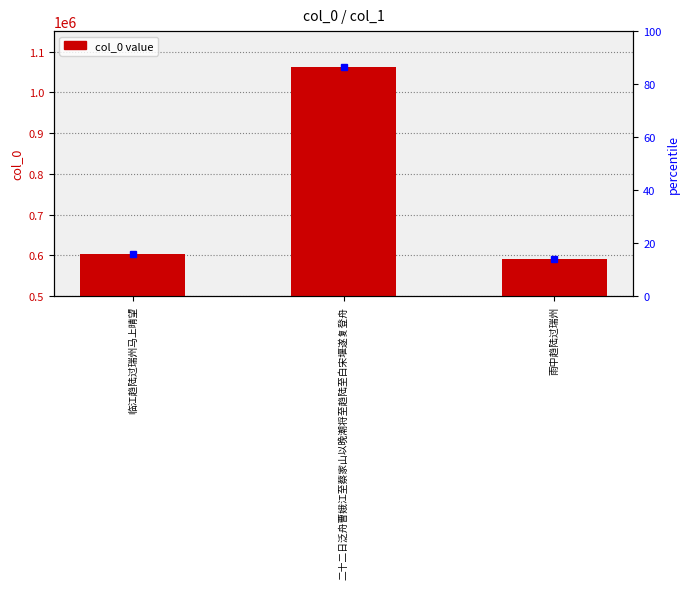

At which label is the value closest to 827459?

临江趋陆过瑞州马上晴望